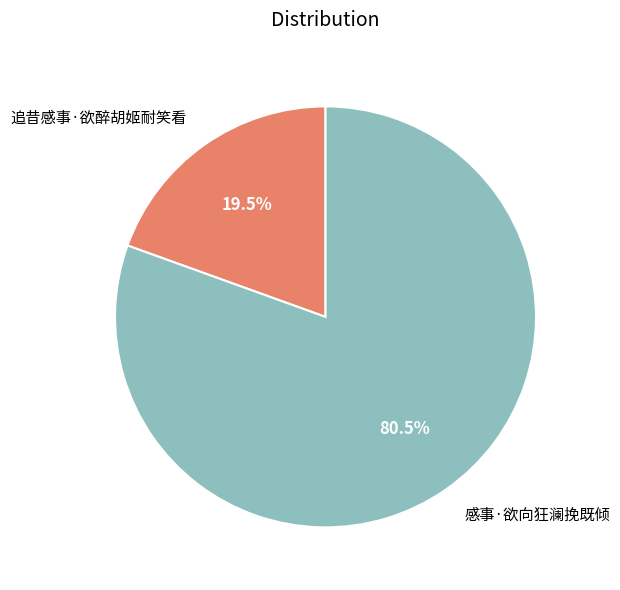

Which category has the biggest portion of the pie?

感事·欲向狂澜挽既倾